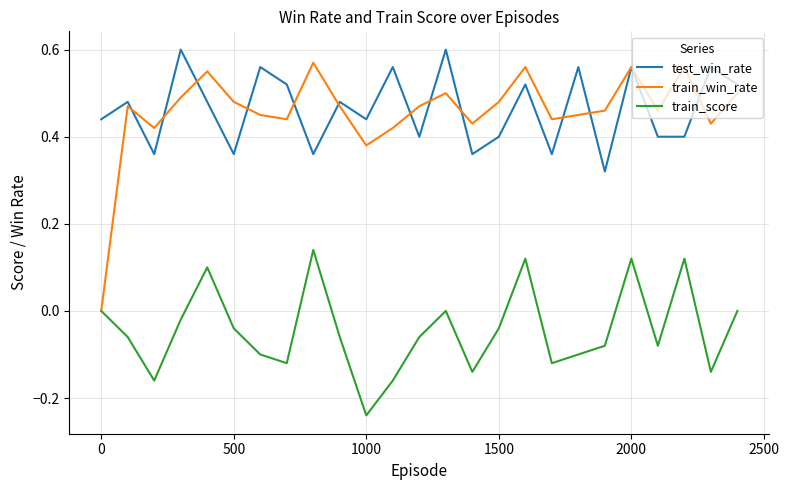

Which series has the largest range (max minus min)?

train_win_rate